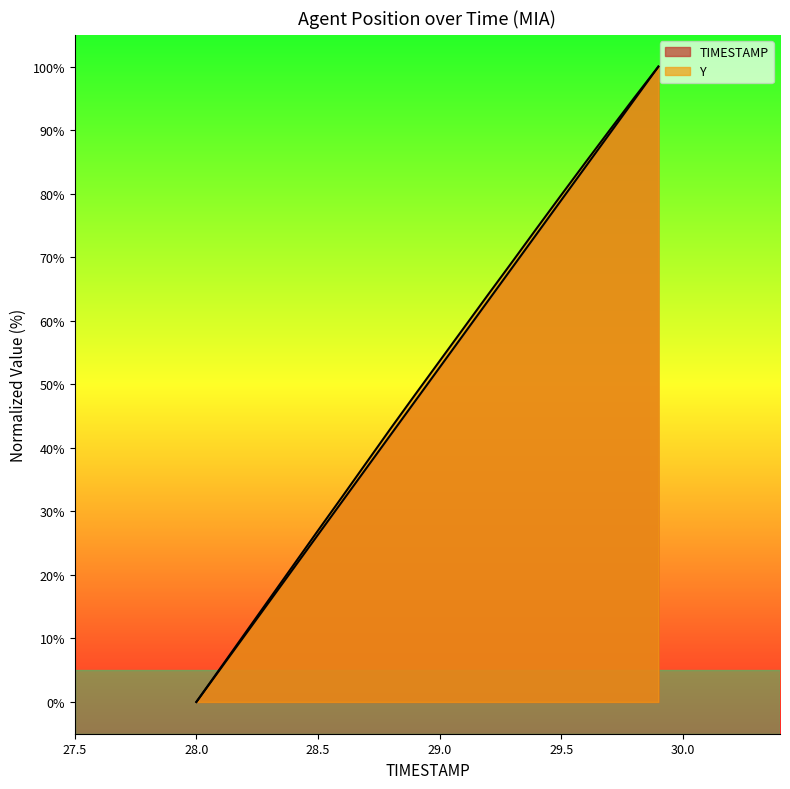

Is it true that Y equals 109.0 at 29.5?

False